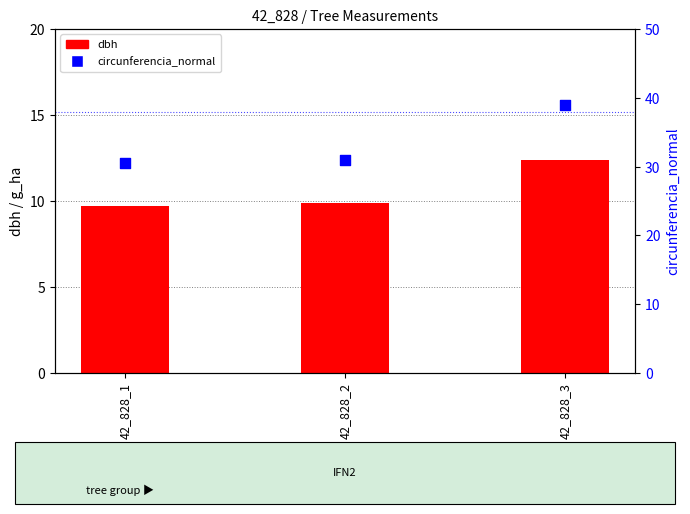

What are all the series names shown in the legend?

dbh, circunferencia_normal